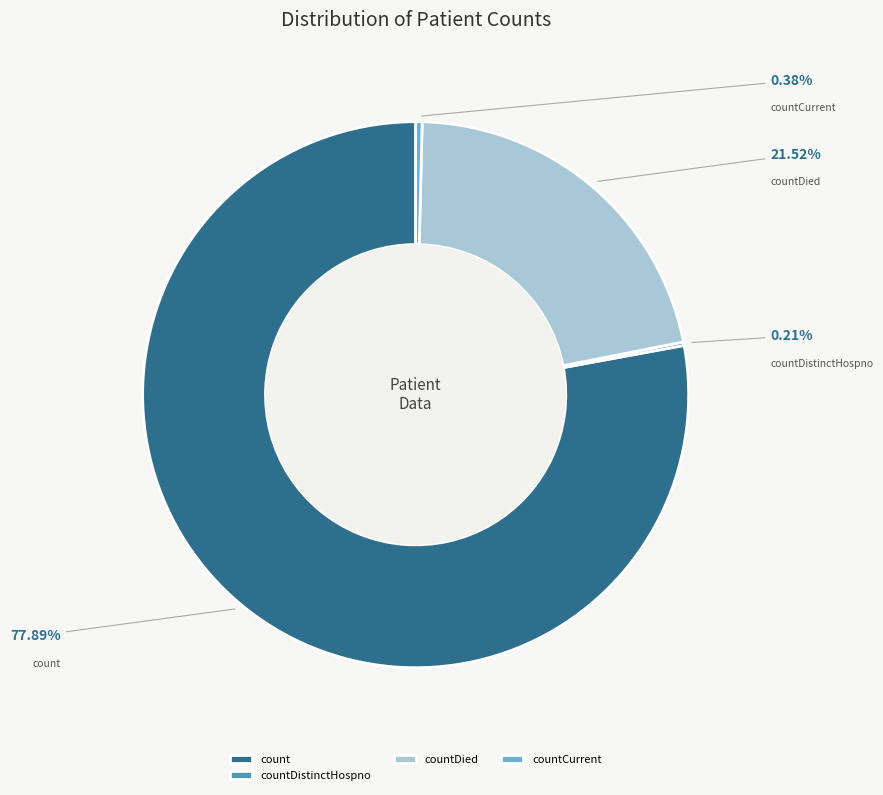

Which slice represents more than half of the pie?

count